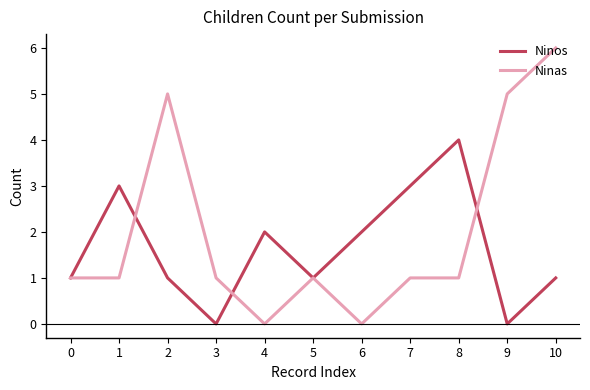

Rank the series by their average value, from lowest to highest.

Ninos, Ninas